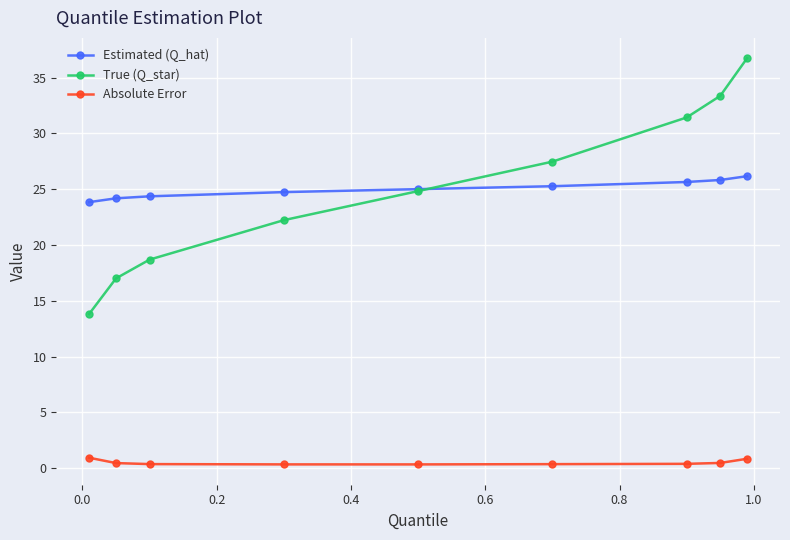

Which series has the widest spread of values?

True (Q_star)